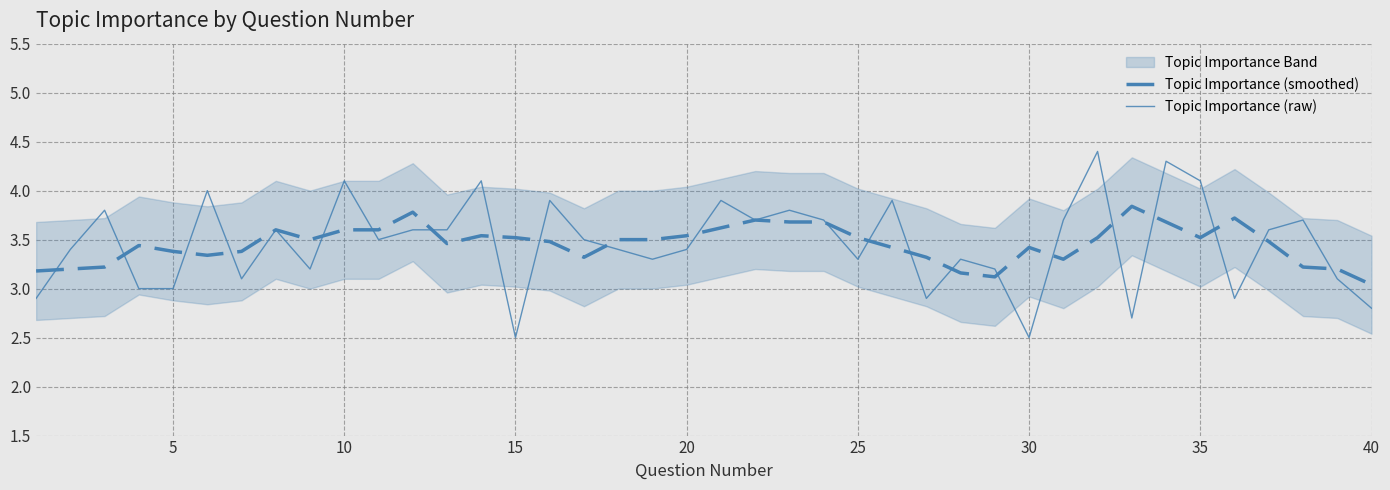

Does the chart display data point markers on the line(s)?

No